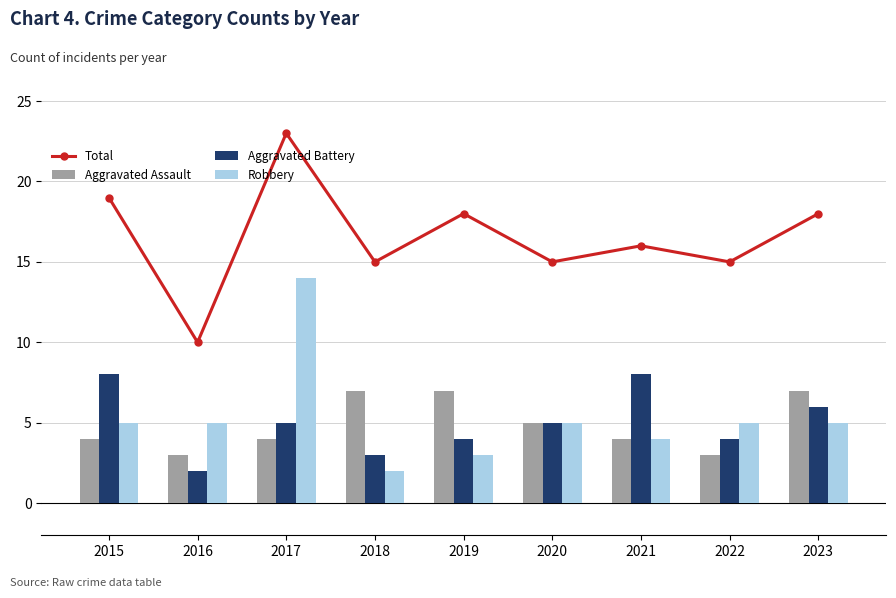

Is it true that Robbery equals 3 at 2019?

True